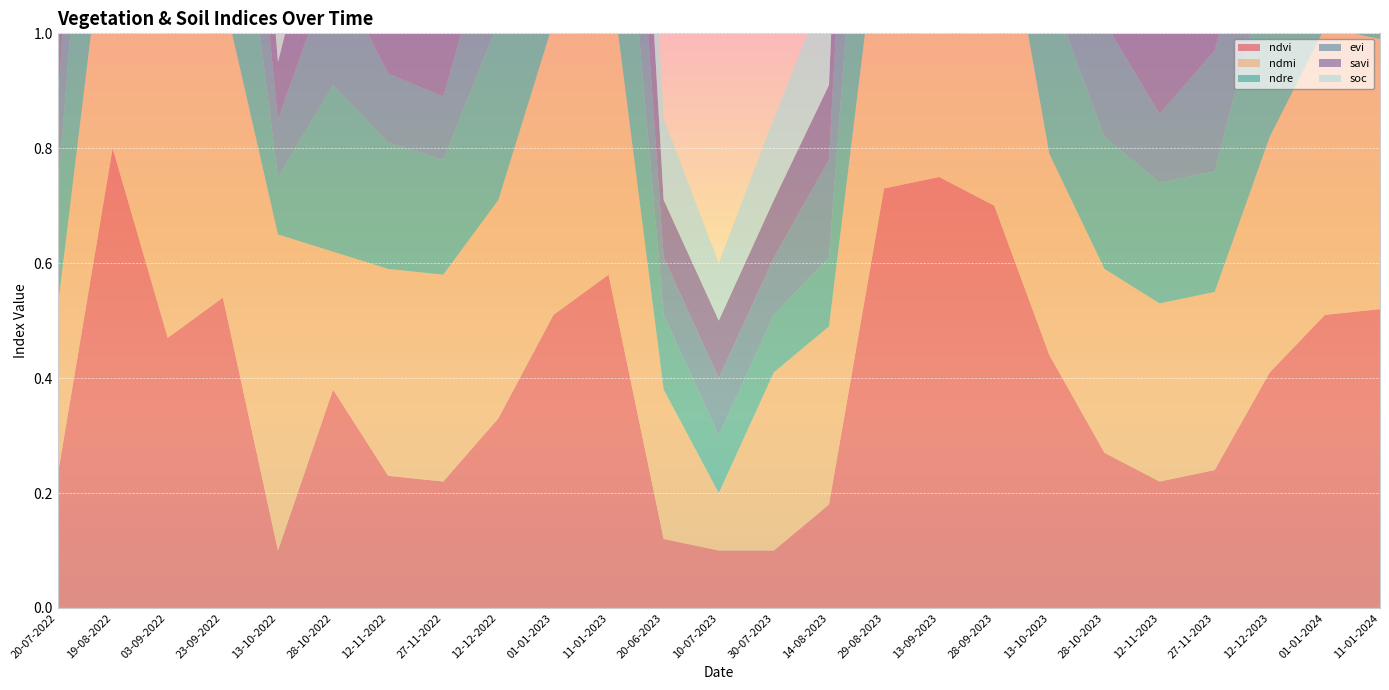

Reading left to right, extract all data points from this chart.

ndvi: 20-07-2022=0.2	19-08-2022=0.8	03-09-2022=0.5	23-09-2022=0.5	13-10-2022=0.1	28-10-2022=0.4	12-11-2022=0.2	27-11-2022=0.2	12-12-2022=0.3	01-01-2023=0.5	11-01-2023=0.6	20-06-2023=0.1	10-07-2023=0.1	30-07-2023=0.1	14-08-2023=0.2	29-08-2023=0.7	13-09-2023=0.8	28-09-2023=0.7	13-10-2023=0.4	28-10-2023=0.3	12-11-2023=0.2	27-11-2023=0.2	12-12-2023=0.4	01-01-2024=0.5	11-01-2024=0.5
ndmi: 20-07-2022=0.3	19-08-2022=0.5	03-09-2022=0.6	23-09-2022=0.5	13-10-2022=0.6	28-10-2022=0.2	12-11-2022=0.4	27-11-2022=0.4	12-12-2022=0.4	01-01-2023=0.5	11-01-2023=0.6	20-06-2023=0.3	10-07-2023=0.1	30-07-2023=0.3	14-08-2023=0.3	29-08-2023=0.5	13-09-2023=0.6	28-09-2023=0.6	13-10-2023=0.3	28-10-2023=0.3	12-11-2023=0.3	27-11-2023=0.3	12-12-2023=0.4	01-01-2024=0.5	11-01-2024=0.5
ndre: 20-07-2022=0.2	19-08-2022=0.6	03-09-2022=0.5	23-09-2022=0.4	13-10-2022=0.1	28-10-2022=0.3	12-11-2022=0.2	27-11-2022=0.2	12-12-2022=0.3	01-01-2023=0.4	11-01-2023=0.5	20-06-2023=0.1	10-07-2023=0.1	30-07-2023=0.1	14-08-2023=0.1	29-08-2023=0.6	13-09-2023=0.6	28-09-2023=0.6	13-10-2023=0.3	28-10-2023=0.2	12-11-2023=0.2	27-11-2023=0.2	12-12-2023=0.3	01-01-2024=0.4	11-01-2024=0.4
evi: 20-07-2022=0.1	19-08-2022=0.7	03-09-2022=0.4	23-09-2022=0.3	13-10-2022=0.1	28-10-2022=0.2	12-11-2022=0.1	27-11-2022=0.1	12-12-2022=0.2	01-01-2023=0.3	11-01-2023=0.4	20-06-2023=0.1	10-07-2023=0.1	30-07-2023=0.1	14-08-2023=0.2	29-08-2023=0.7	13-09-2023=0.6	28-09-2023=0.5	13-10-2023=0.3	28-10-2023=0.2	12-11-2023=0.1	27-11-2023=0.2	12-12-2023=0.2	01-01-2024=0.3	11-01-2024=0.3
savi: 20-07-2022=0.1	19-08-2022=0.6	03-09-2022=0.4	23-09-2022=0.3	13-10-2022=0.1	28-10-2022=0.2	12-11-2022=0.1	27-11-2022=0.1	12-12-2022=0.2	01-01-2023=0.3	11-01-2023=0.4	20-06-2023=0.1	10-07-2023=0.1	30-07-2023=0.1	14-08-2023=0.1	29-08-2023=0.6	13-09-2023=0.5	28-09-2023=0.5	13-10-2023=0.3	28-10-2023=0.2	12-11-2023=0.1	27-11-2023=0.2	12-12-2023=0.2	01-01-2024=0.3	11-01-2024=0.3
soc: 20-07-2022=0.2	19-08-2022=0.3	03-09-2022=0.3	23-09-2022=0.3	13-10-2022=0.2	28-10-2022=0.3	12-11-2022=0.2	27-11-2022=0.2	12-12-2022=0.3	01-01-2023=0.3	11-01-2023=0.3	20-06-2023=0.1	10-07-2023=0.1	30-07-2023=0.1	14-08-2023=0.2	29-08-2023=0.3	13-09-2023=0.3	28-09-2023=0.3	13-10-2023=0.3	28-10-2023=0.2	12-11-2023=0.2	27-11-2023=0.2	12-12-2023=0.3	01-01-2024=0.3	11-01-2024=0.3